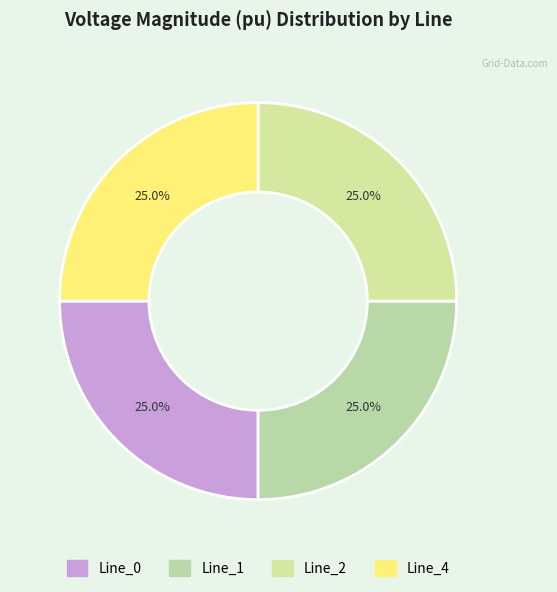

Which category has the smallest portion of the pie?

Line_1